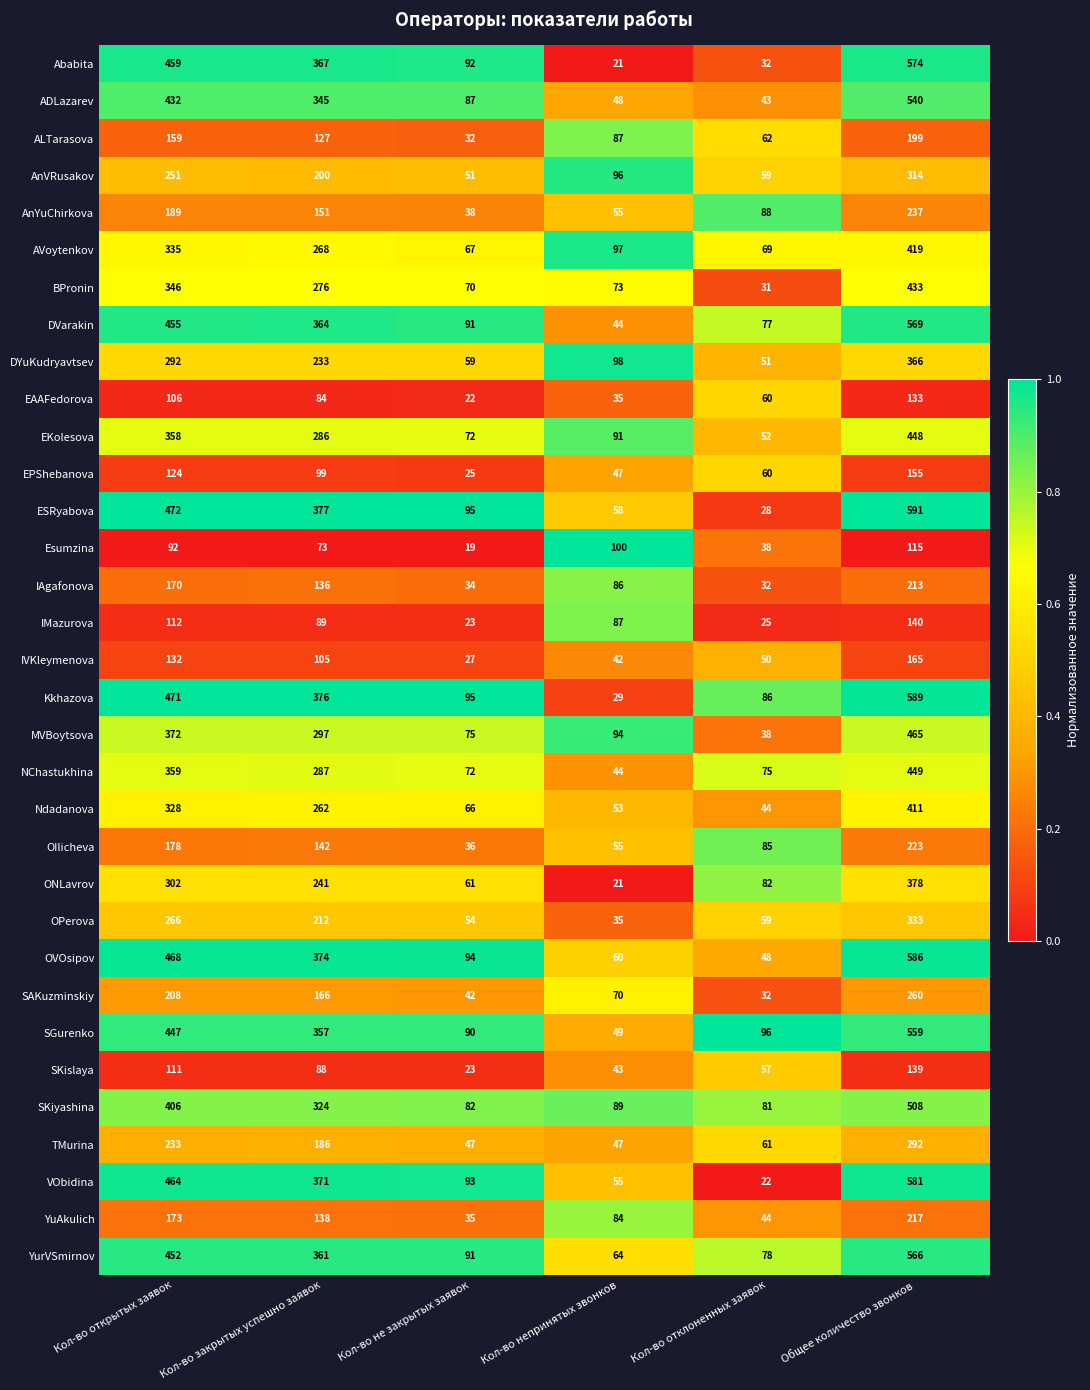

What is the sum of the DVarakin values at Кол-во отклоненных заявок and Общее количество звонков?

646